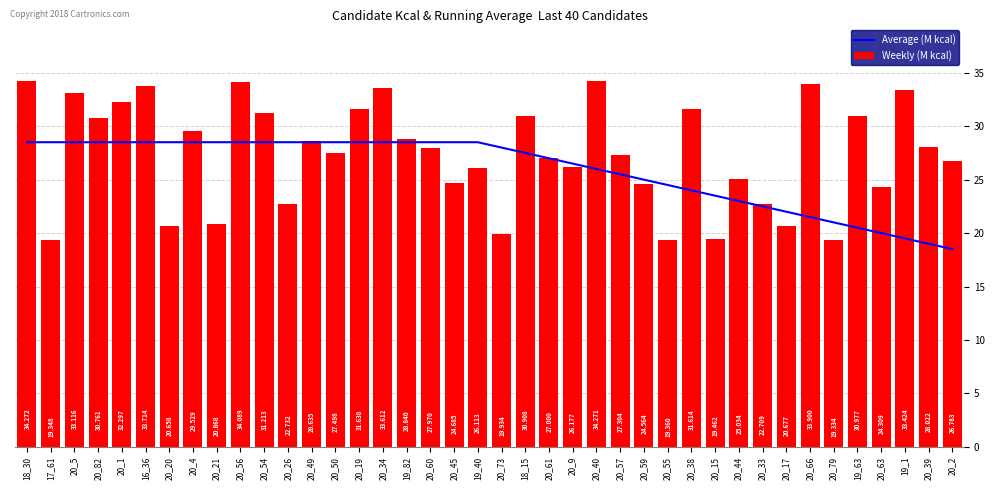

What is the total value across all series at 20_56?

62.6